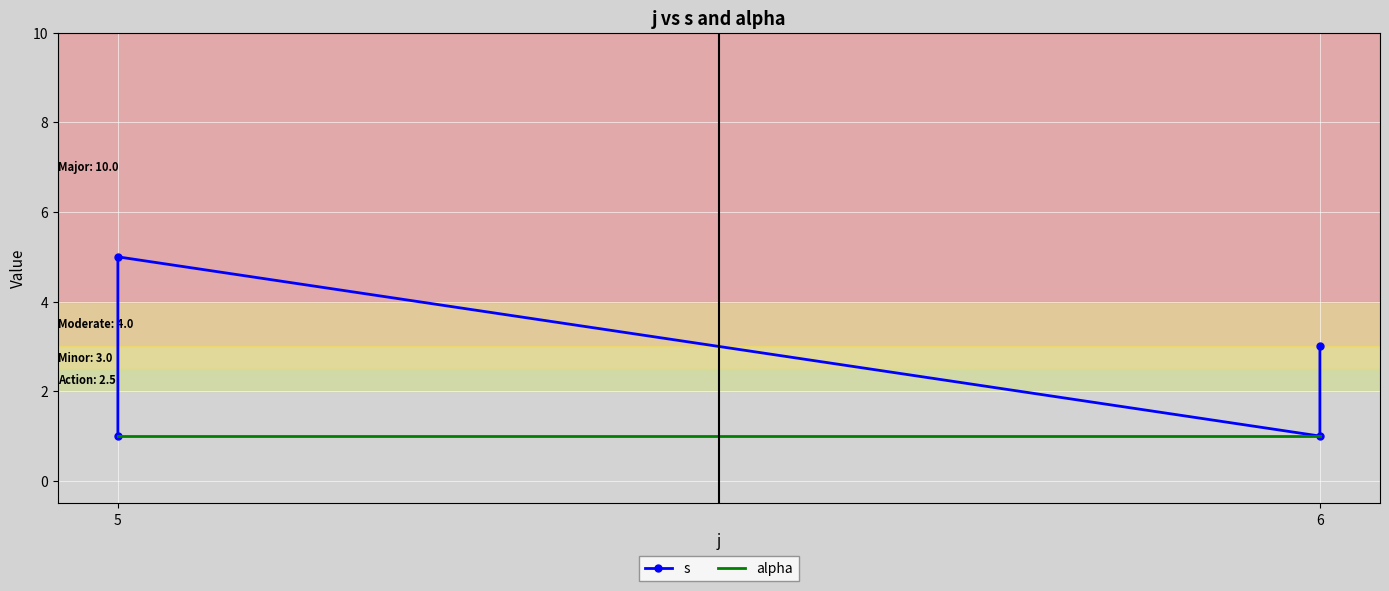

Is the value of s at 6 greater than the value of alpha at 5?

No